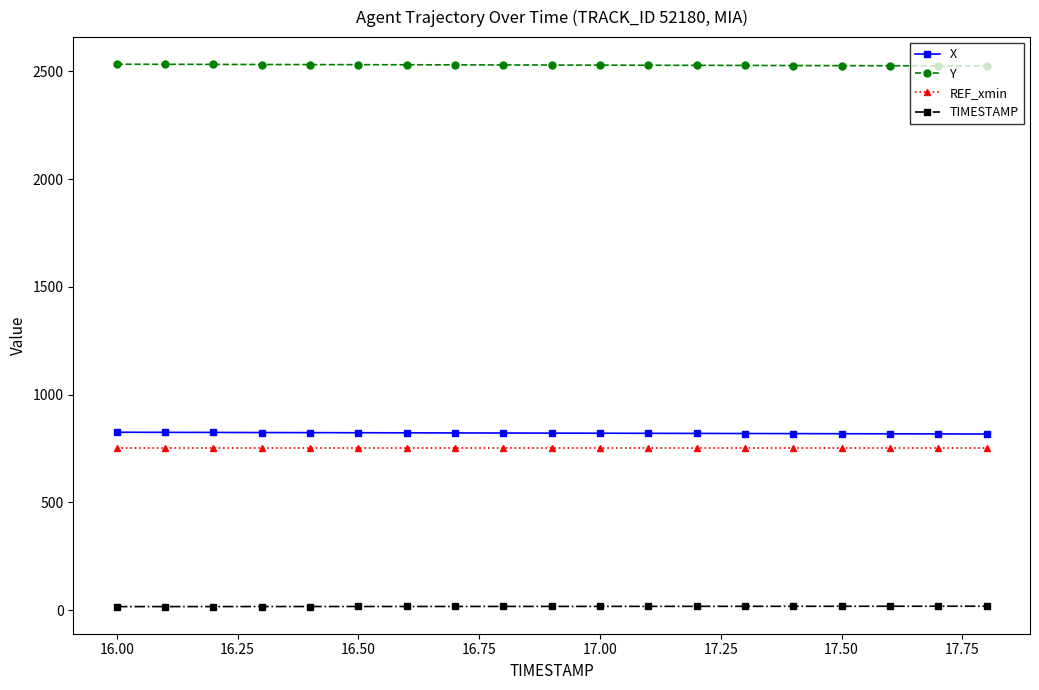

What is the average value of the REF_xmin series?

753.4